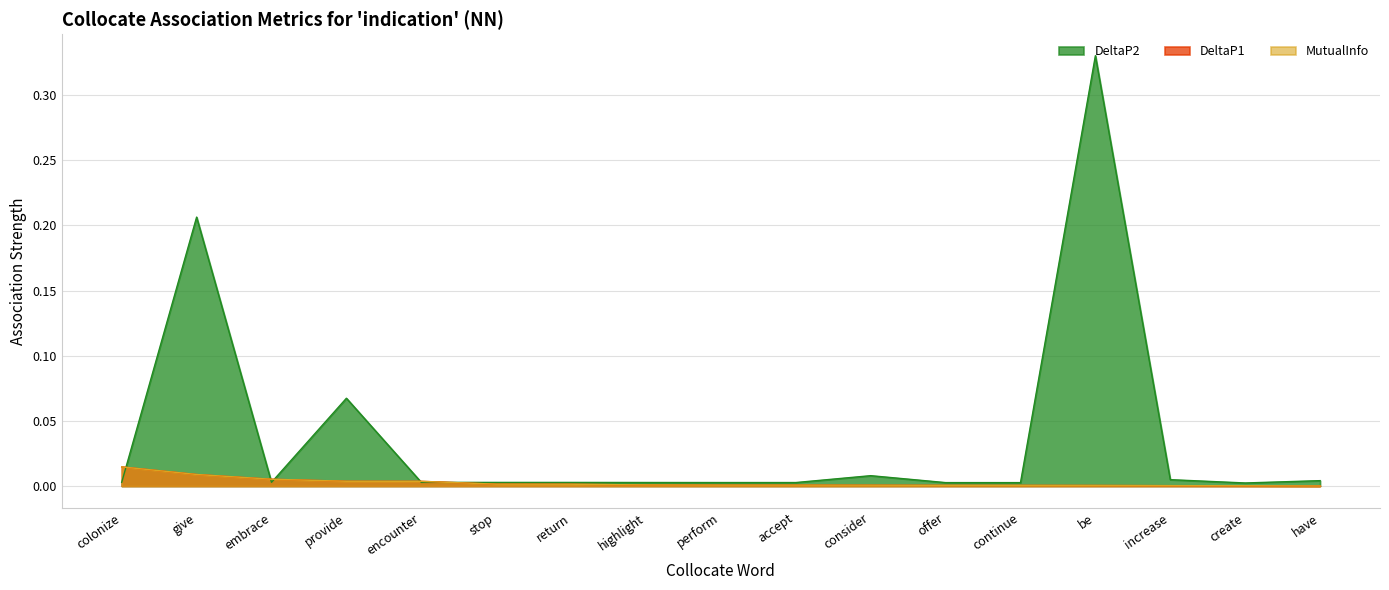

What is the label of the 10th point from the right?

highlight